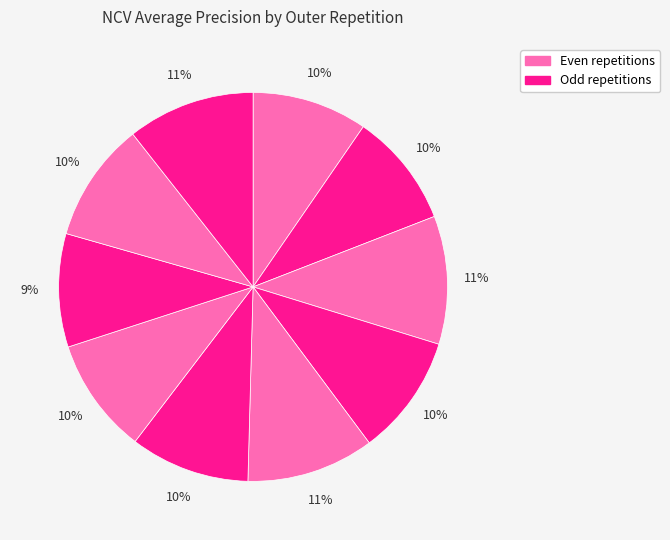

To the nearest percent, what is the difference between the largest and smallest slice percentages?

1%